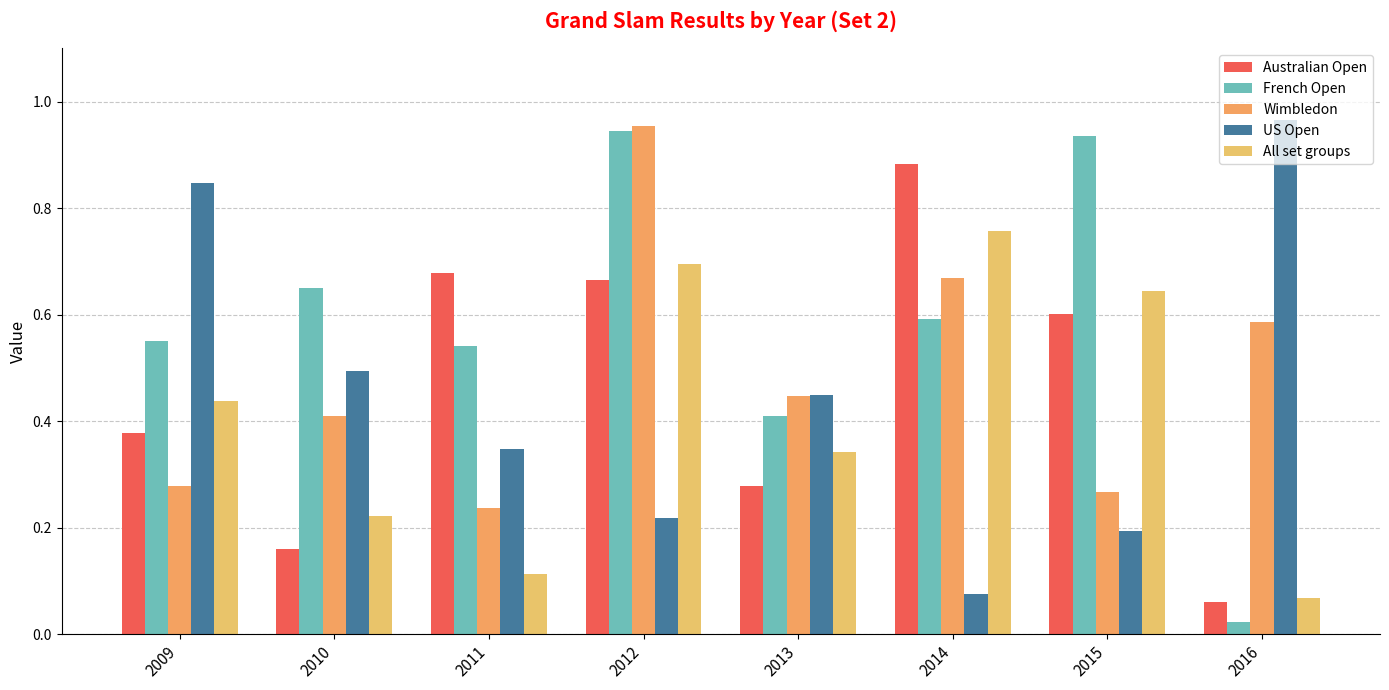

At which category is the sum across all series the highest?

2012